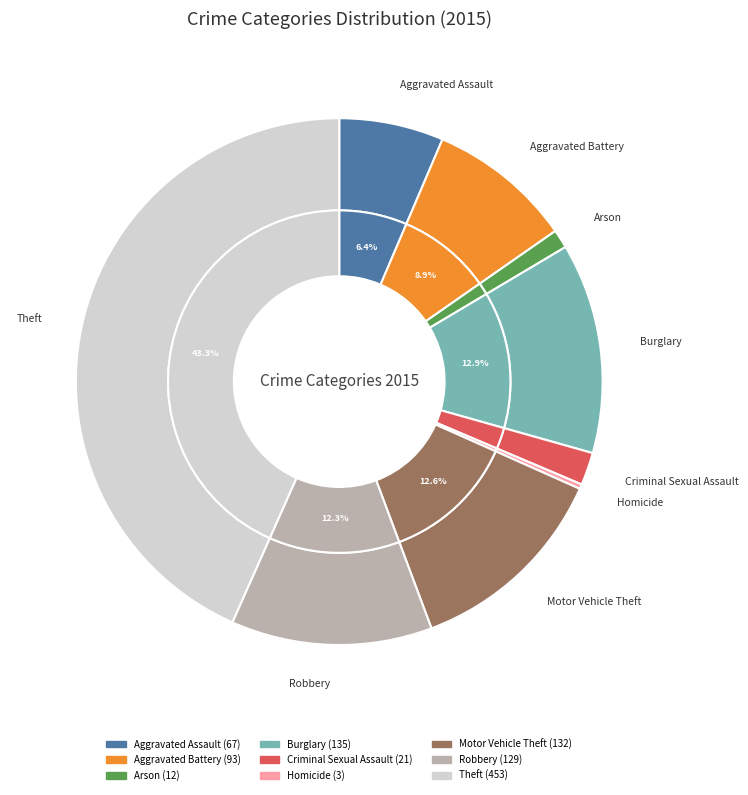

Rank the categories by value from highest to lowest.

Theft, Burglary, Motor Vehicle Theft, Robbery, Aggravated Battery, Aggravated Assault, Criminal Sexual Assault, Arson, Homicide